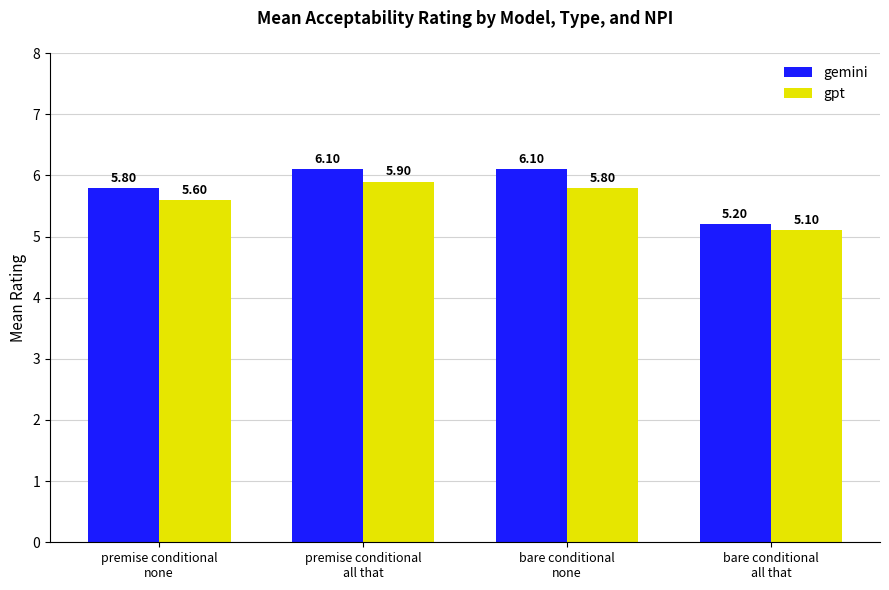

How many groups of bars are there?

4